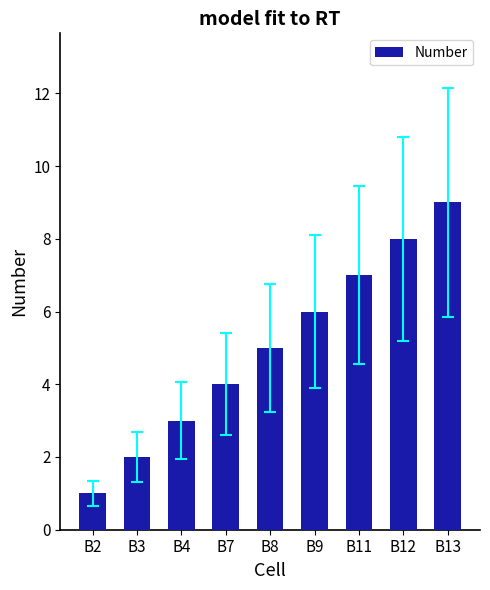

Which label corresponds to the smallest value in the chart?

B2